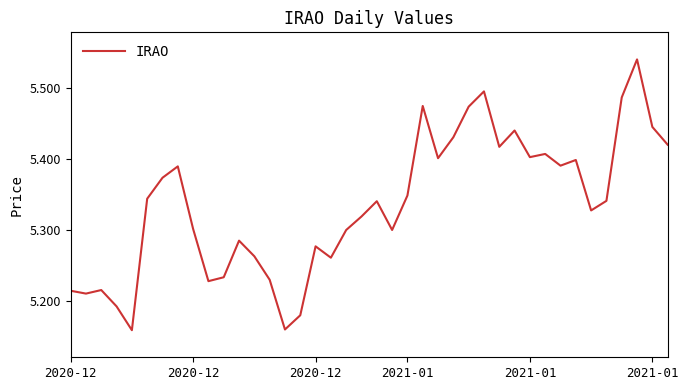

What is the difference between the maximum and minimum values?

0.4